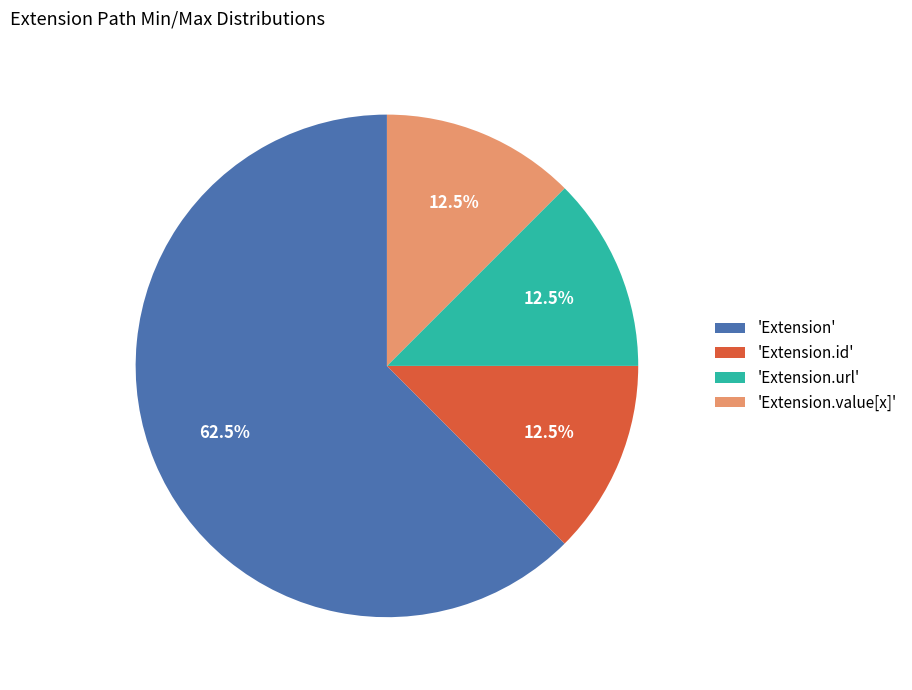

Does 'Extension' account for over 50% of the chart?

Yes